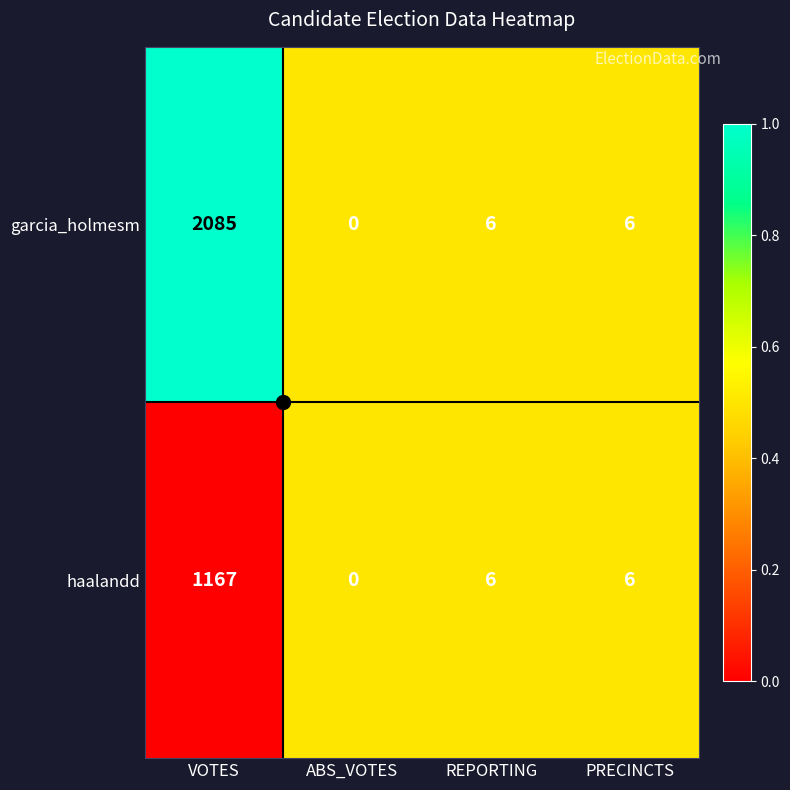

Where does the haalandd series first go above 6?

VOTES